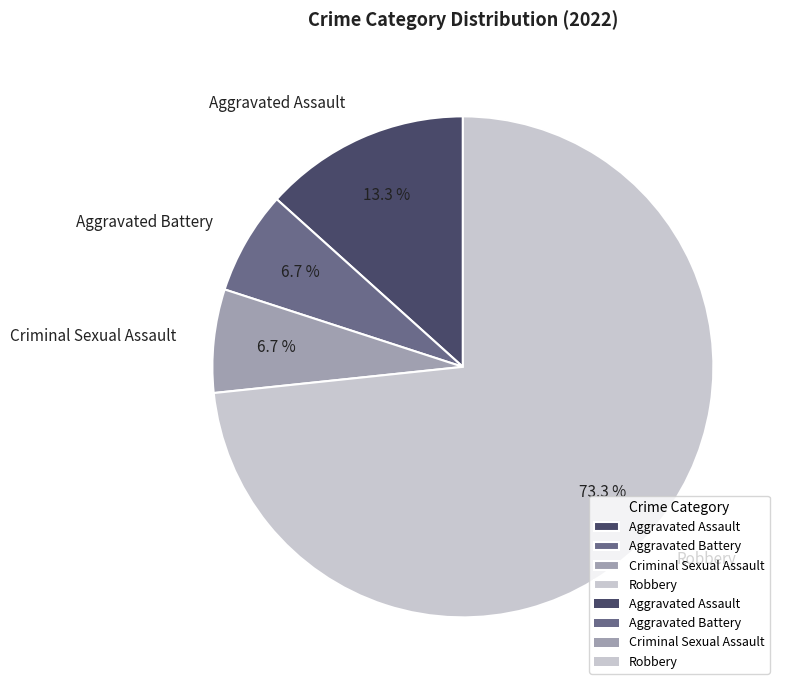

What percentage is the Aggravated Battery slice, to the nearest percent?

7%